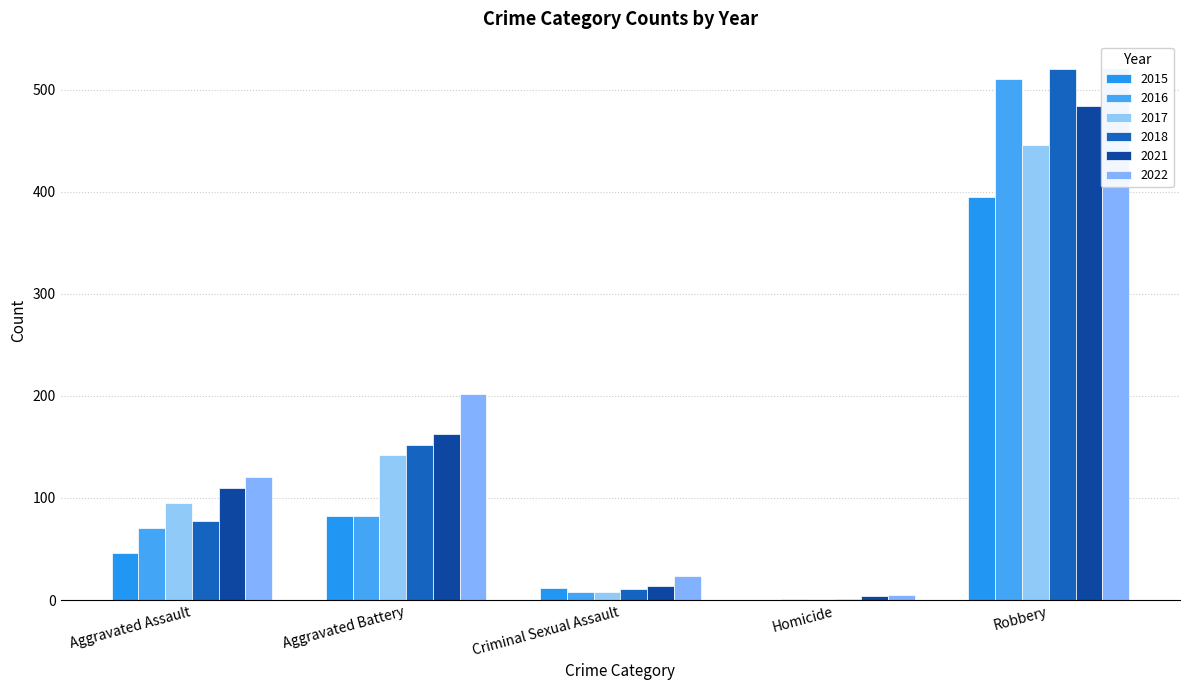

How many distinct data groups are displayed?

6